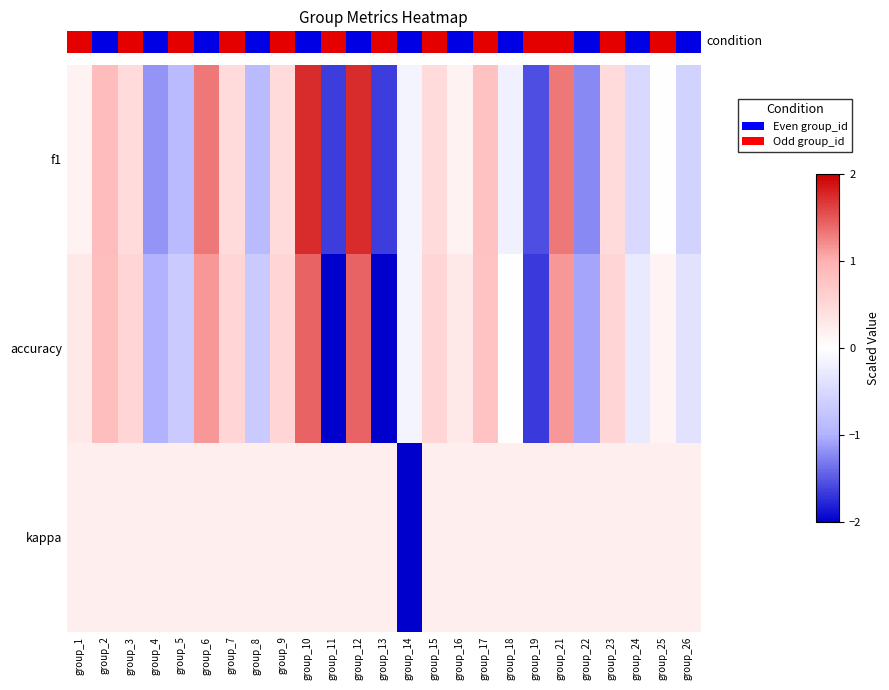

At which category is the sum across all series the highest?

group_10